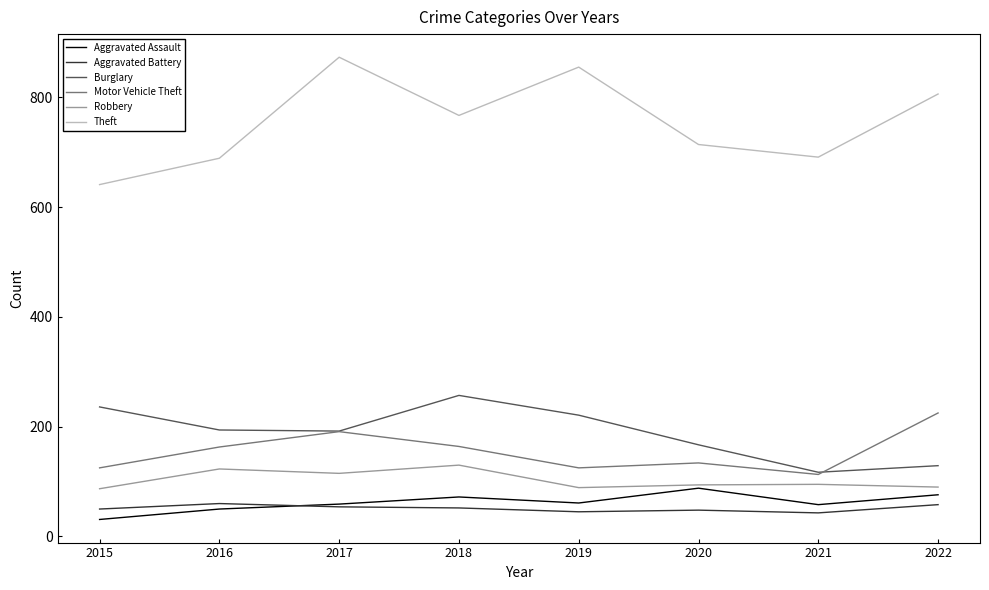

What is the total value across all series at 2016?

1279